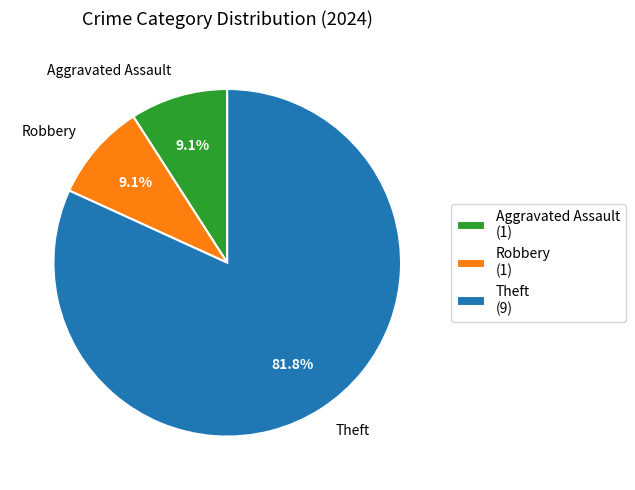

Between Aggravated Assault and Theft, which is larger?

Theft